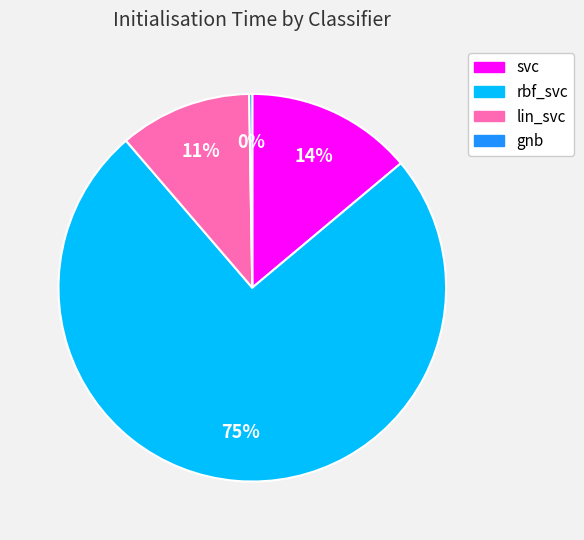

Is there any slice that represents more than half of the pie?

Yes